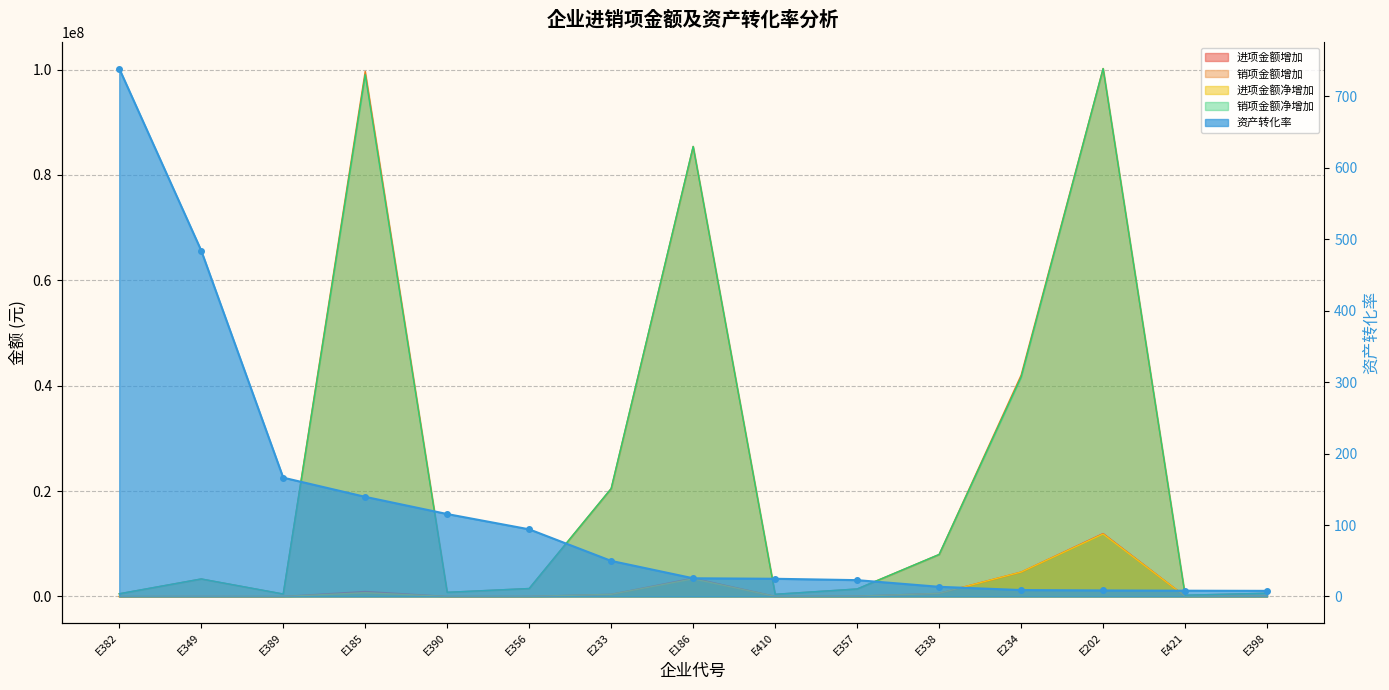

What is the difference between the maximum and minimum values in the 销项金额增加 series?

99943562.4